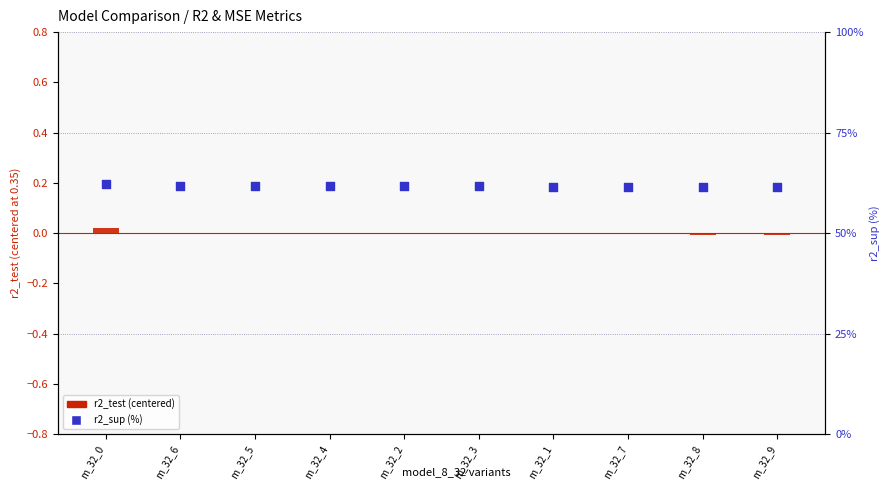

At which category is the sum across all series the highest?

m_32_0